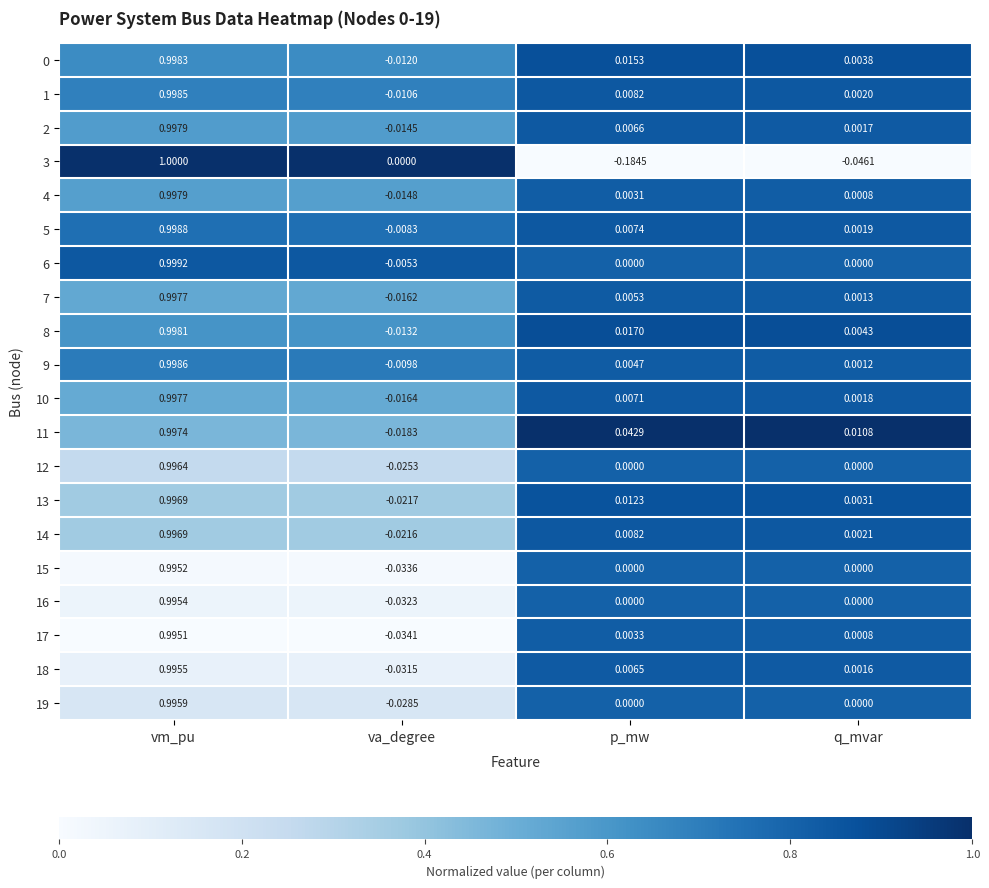

Which series has the largest total across all categories?

11